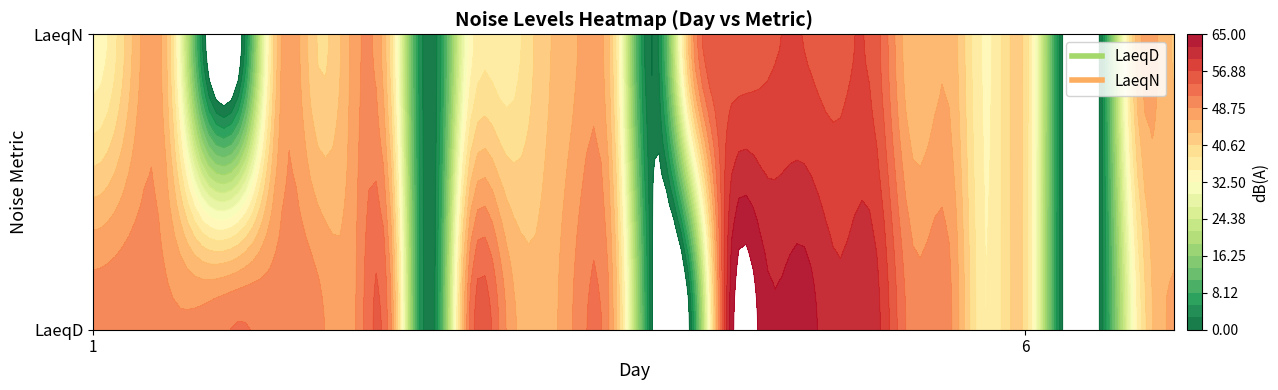

What is the difference between the second highest and second lowest values in the LaeqD series?

63.5